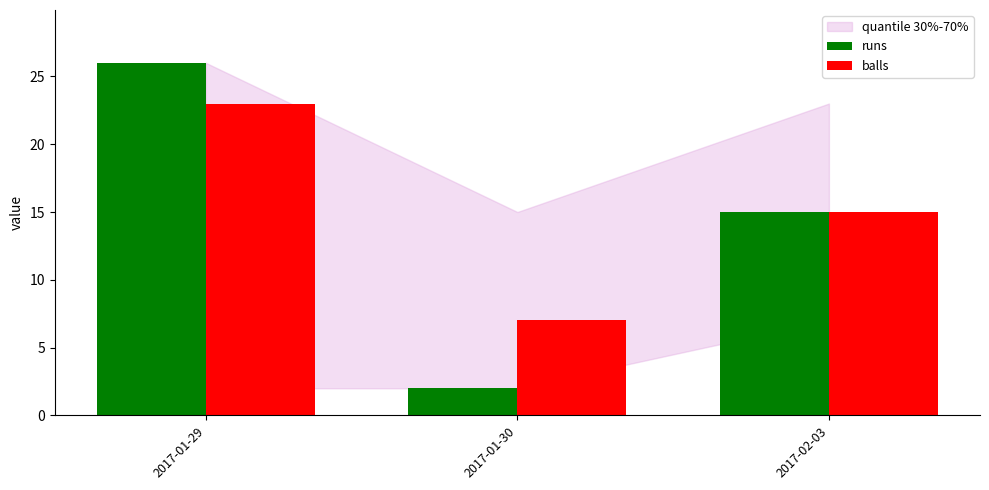

Where is runs nearest to the value 14?

2017-02-03